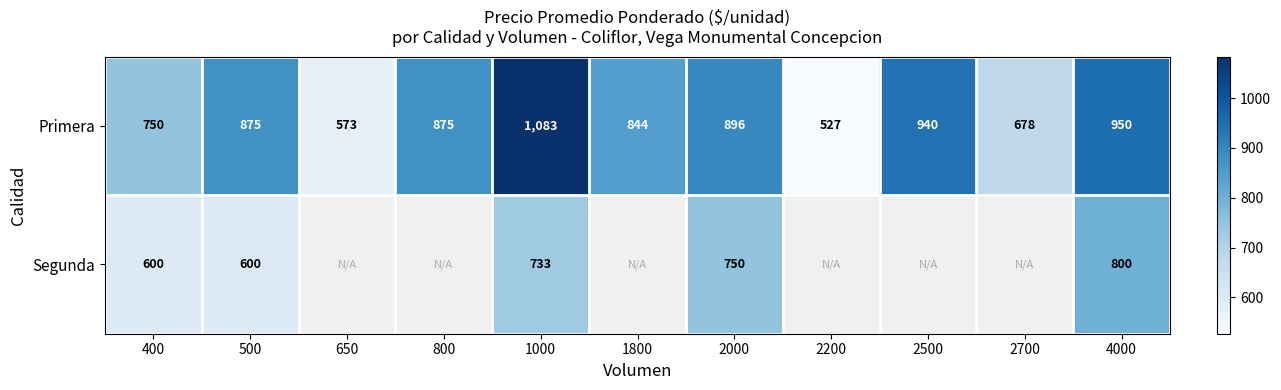

The Primera series shows 413 at 2000. True or false?

False